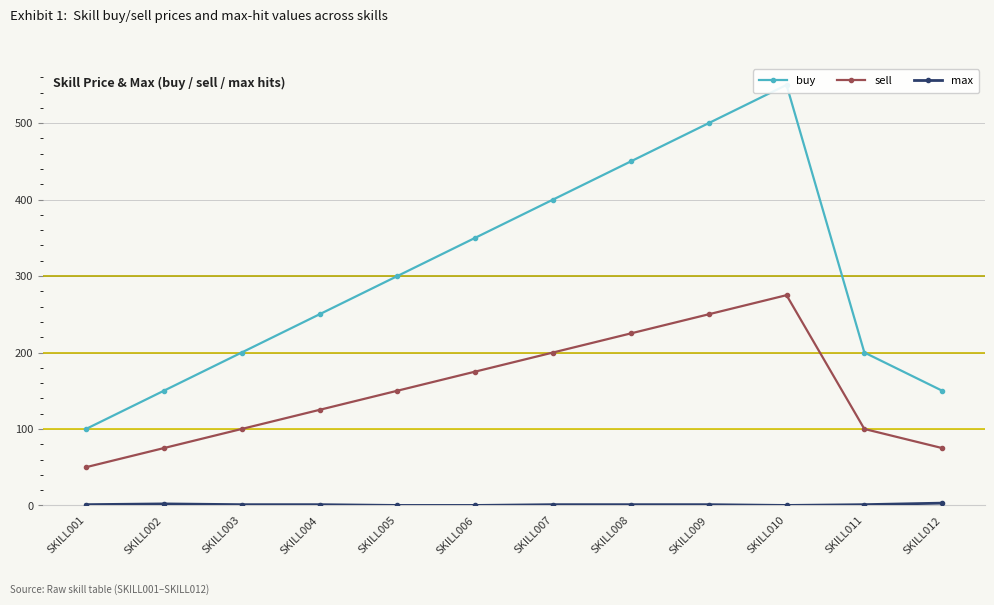

Between SKILL005 and SKILL008, which is larger?

SKILL008